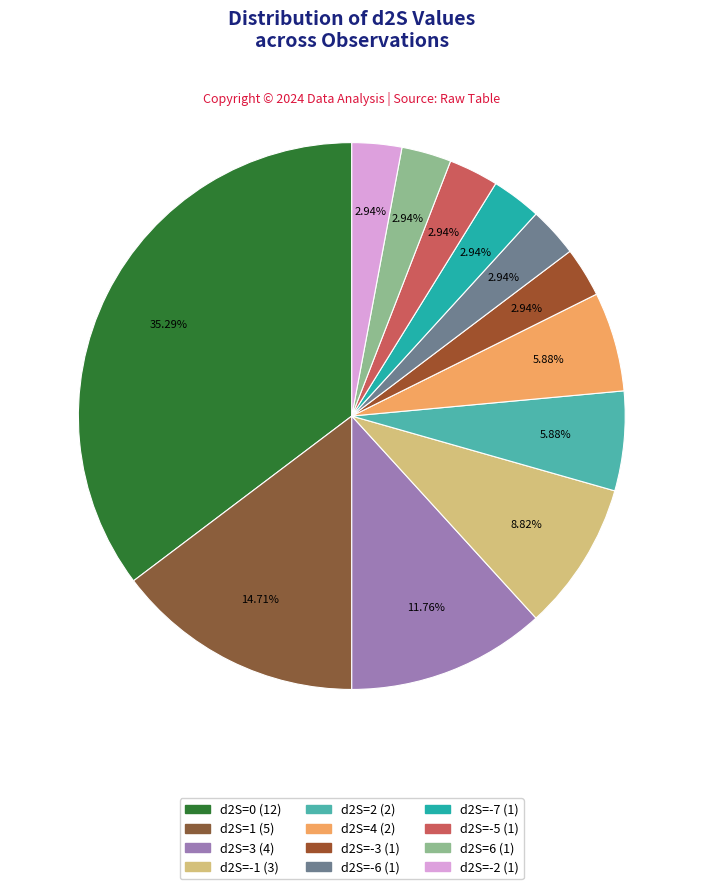

How many slices are in this pie chart?

12